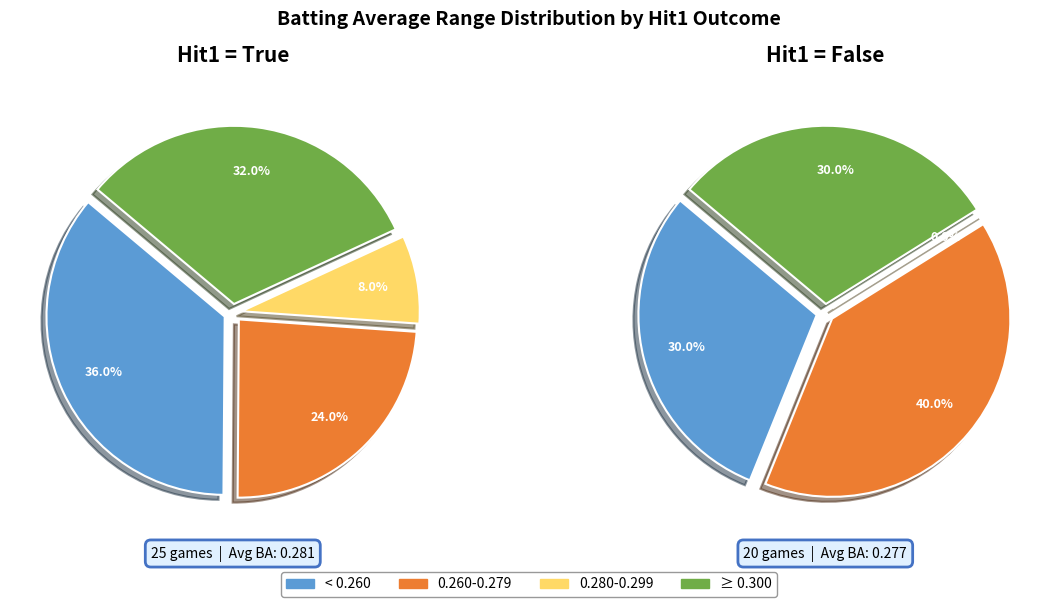

Which has a higher value, True (Hit1) or False (Hit1)?

False (Hit1)